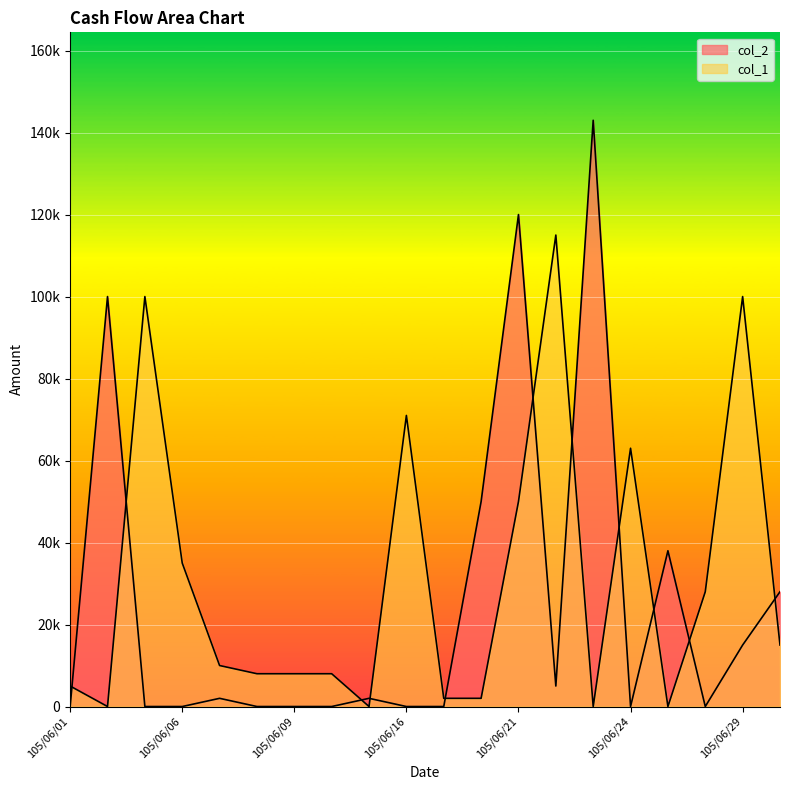

True or false: col_1 has a value of 5000 at 105/06/01.

True